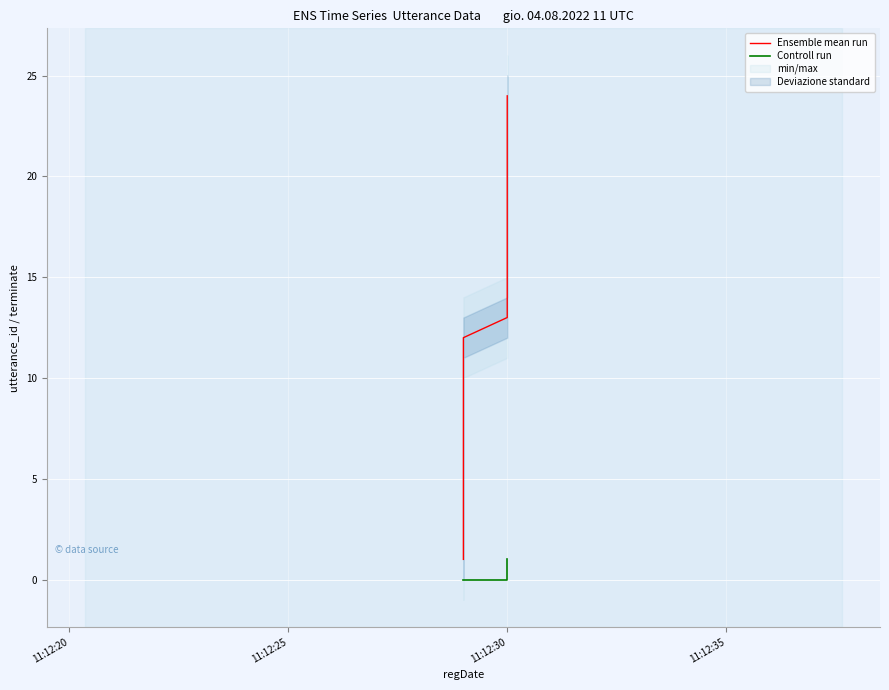

Is it true that Ensemble mean run equals 3 at 10?

False